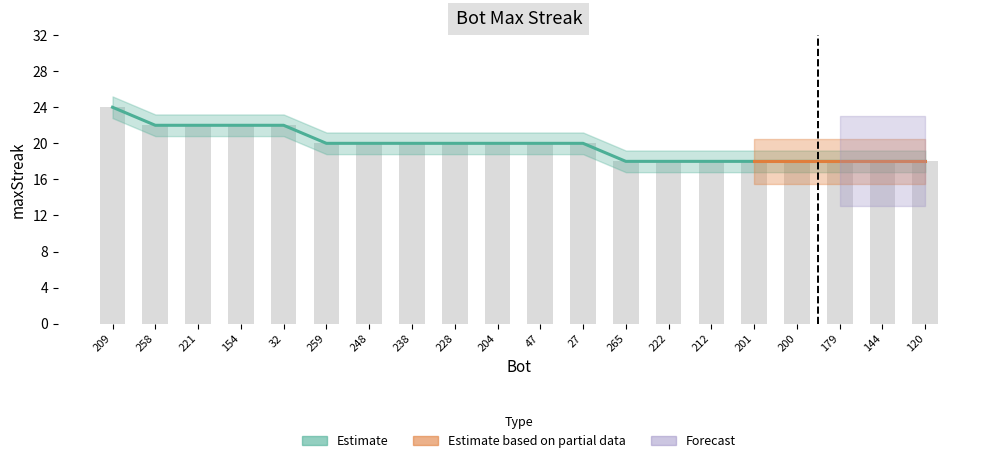

What is the label of the 13th bar from the right?

238